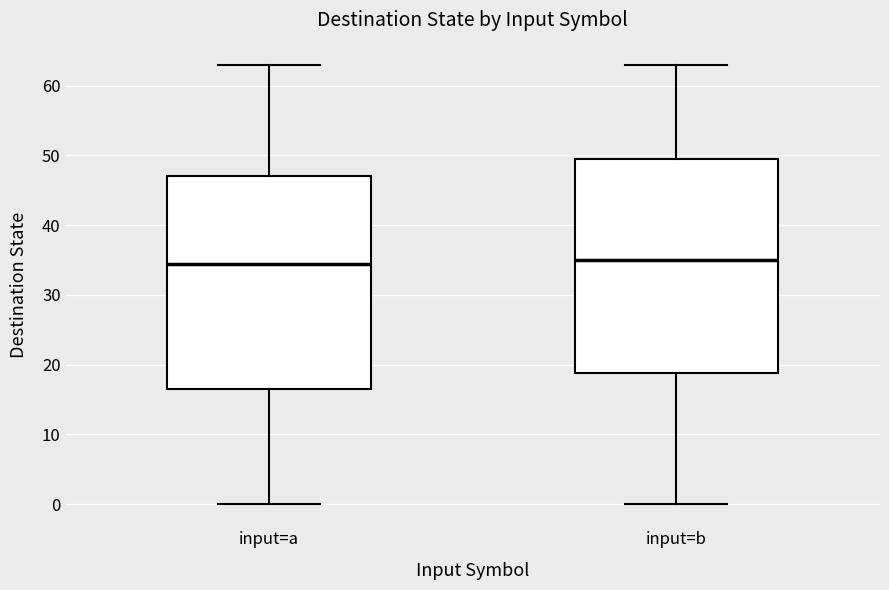

Reading left to right, read every box against the y-axis: the position of its median line, the range the box covers, and the ends of its whiskers. The values are not printed on the chart, so give them approximately, as read against the axis.

input=a: median 35, box 17 to 47, whiskers 0 to 63
input=b: median 35, box 19 to 50, whiskers 0 to 63